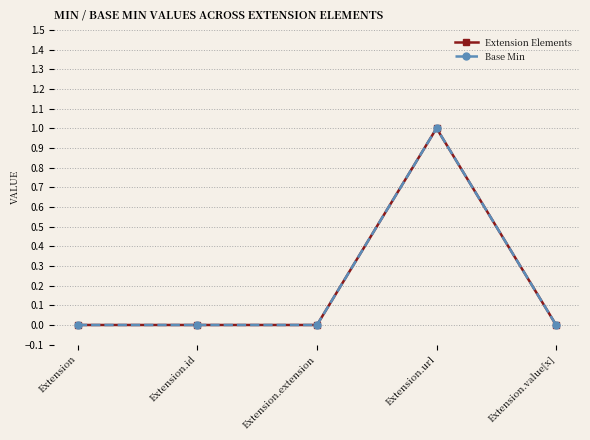

Which category has the highest value in the Base Min series?

Extension.url